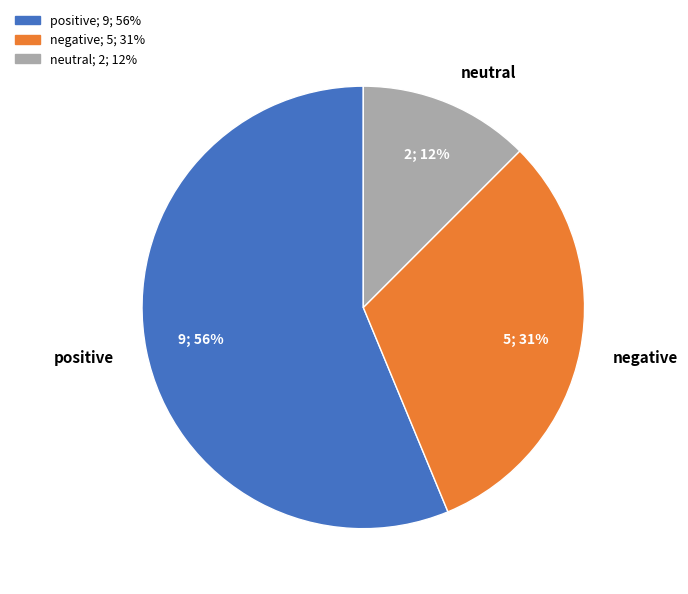

Is there a majority slice in this chart?

Yes